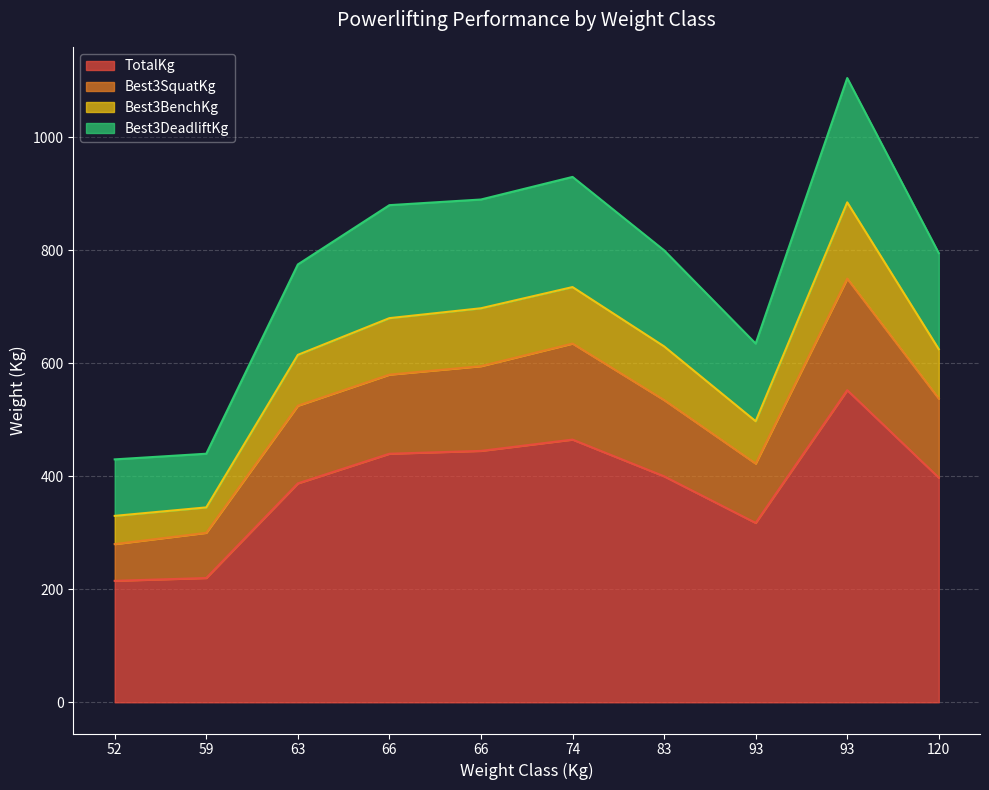

At which label does Best3SquatKg reach its peak?

93